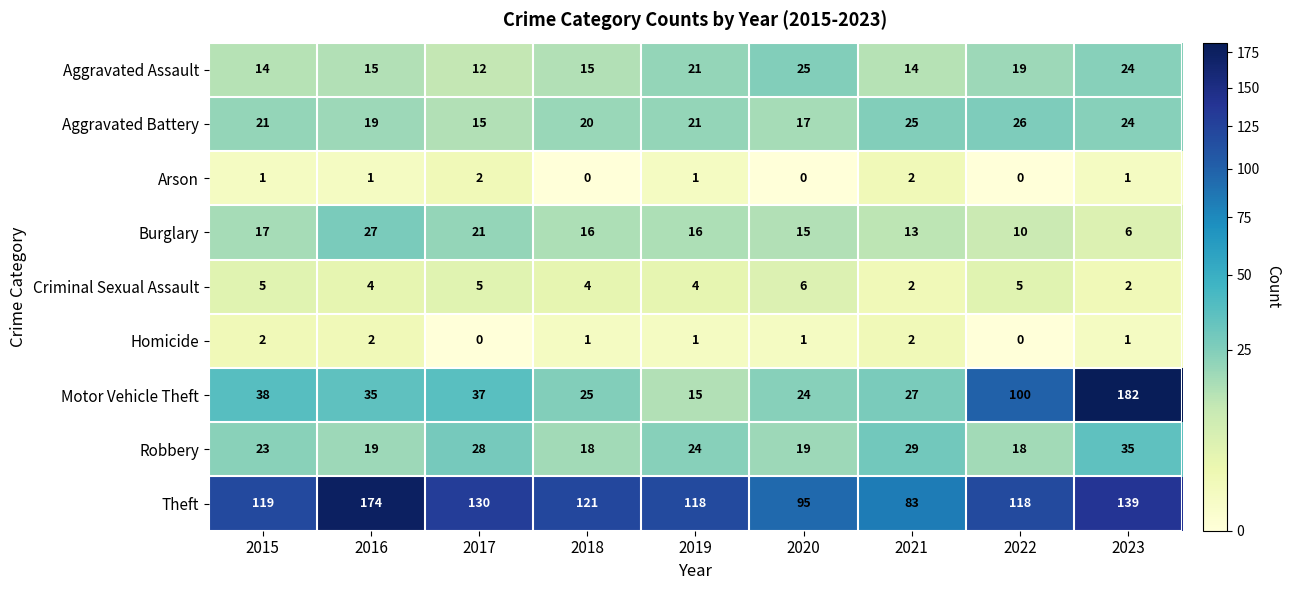

What is the difference between the maximum and minimum values in the Burglary series?

21